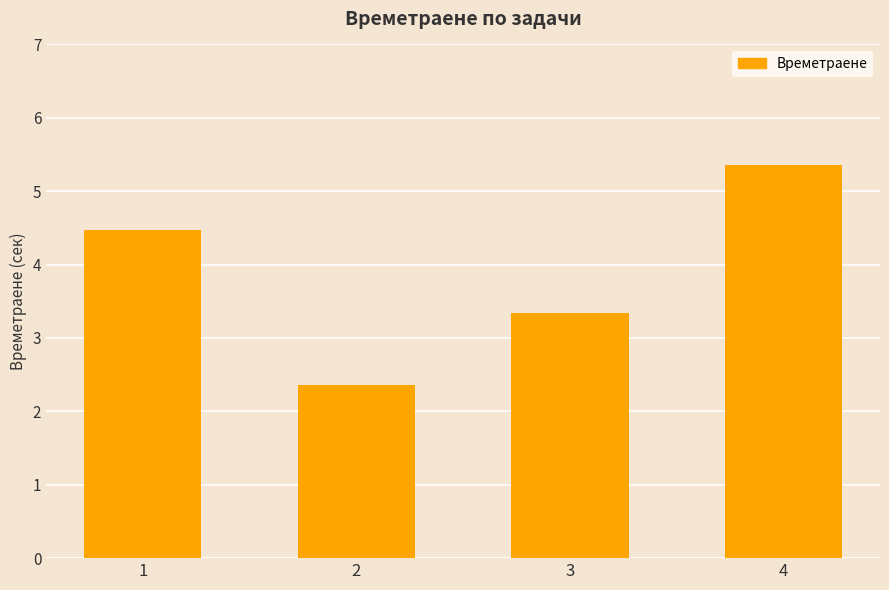

What is the change in value from 1 to 4?

+0.9